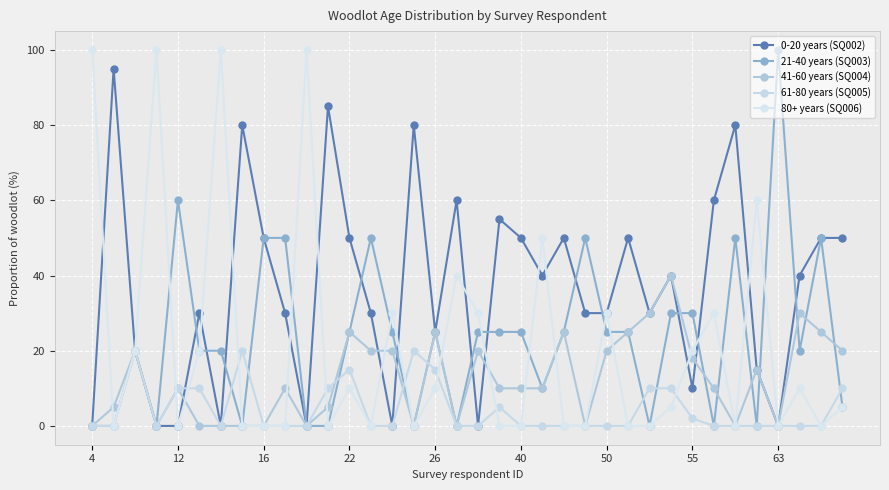

True or false: 21-40 years (SQ003) and 0-20 years (SQ002) intersect in this chart.

True